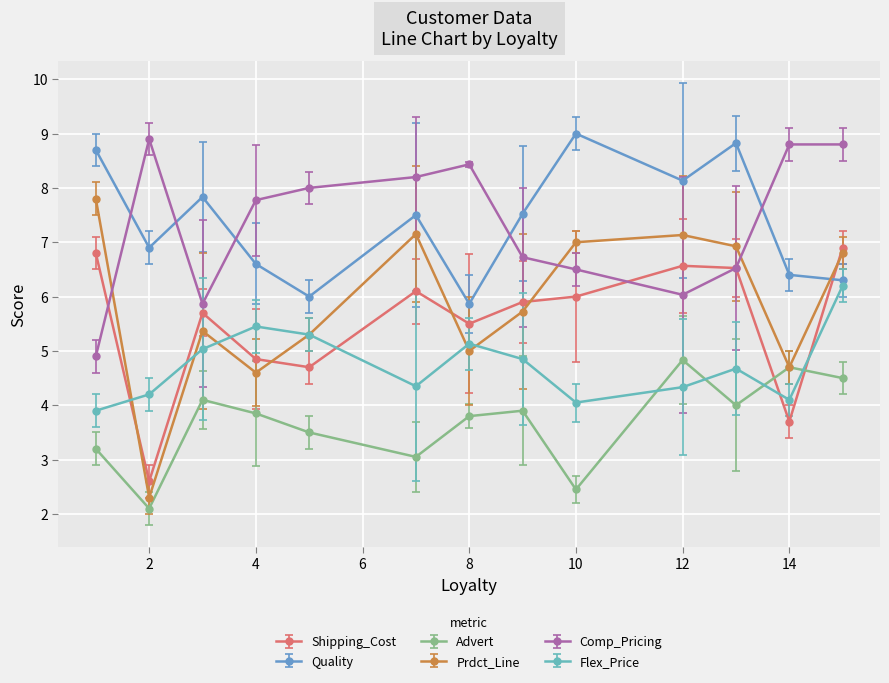

How many interior local peaks does the Prdct_Line series have?

3